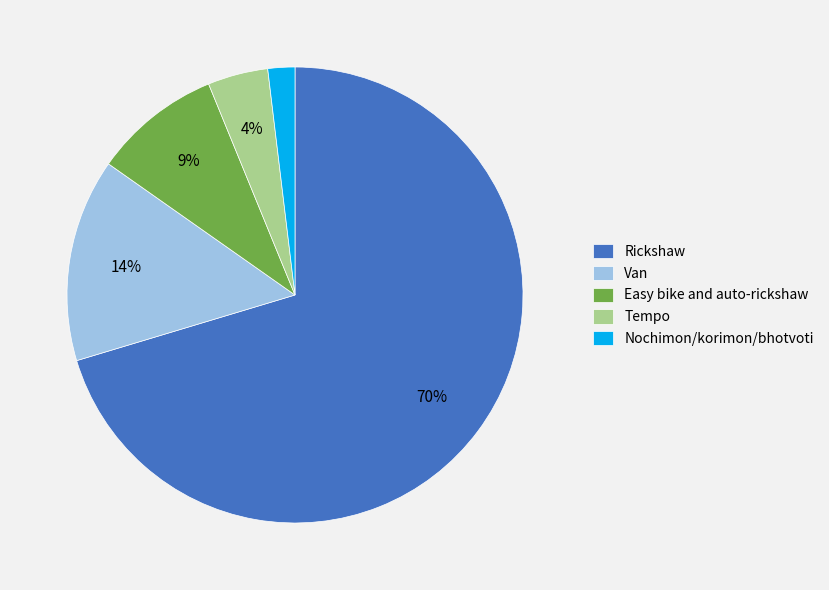

Do Tempo and Nochimon/korimon/bhotvoti together represent more than half of the pie?

No